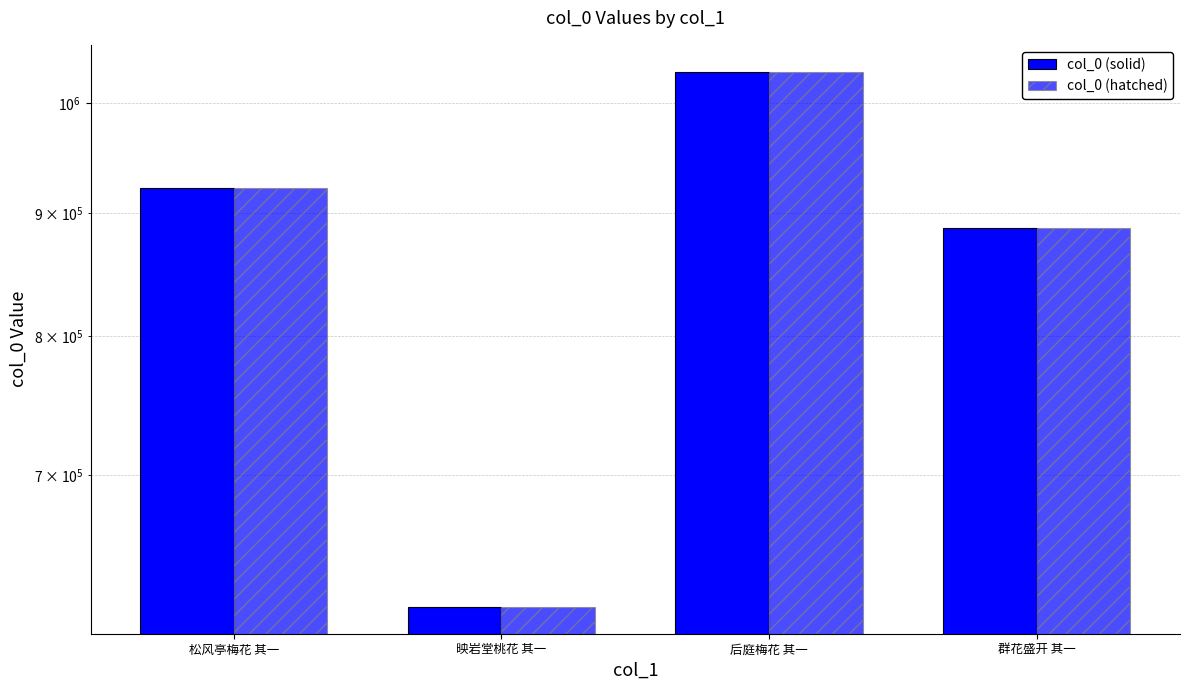

Rank the series at 映岩堂桃花 其一 from highest to lowest value.

col_0 (solid), col_0 (hatched)